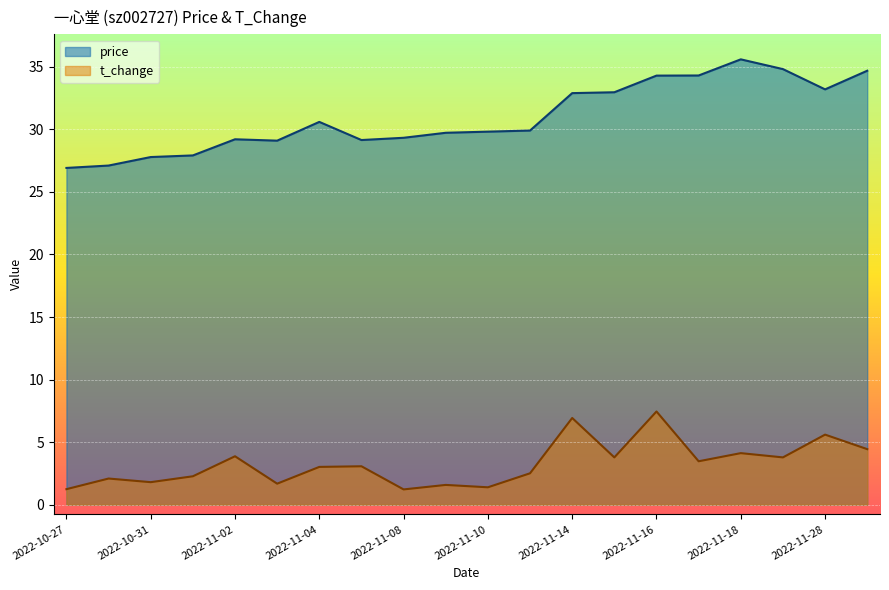

Reading left to right, extract all data points from this chart.

price: 2022-10-27=26.9	2022-10-28=27.1	2022-10-31=27.8	2022-11-01=27.9	2022-11-02=29.2	2022-11-03=29.1	2022-11-04=30.6	2022-11-07=29.1	2022-11-08=29.3	2022-11-09=29.7	2022-11-10=29.8	2022-11-11=29.9	2022-11-14=32.9	2022-11-15=33.0	2022-11-16=34.3	2022-11-17=34.3	2022-11-18=35.6	2022-11-21=34.8	2022-11-28=33.2	2022-11-29=34.7
t_change: 2022-10-27=1.2	2022-10-28=2.1	2022-10-31=1.8	2022-11-01=2.3	2022-11-02=3.9	2022-11-03=1.7	2022-11-04=3.0	2022-11-07=3.1	2022-11-08=1.2	2022-11-09=1.6	2022-11-10=1.4	2022-11-11=2.5	2022-11-14=6.9	2022-11-15=3.8	2022-11-16=7.5	2022-11-17=3.5	2022-11-18=4.1	2022-11-21=3.8	2022-11-28=5.6	2022-11-29=4.4